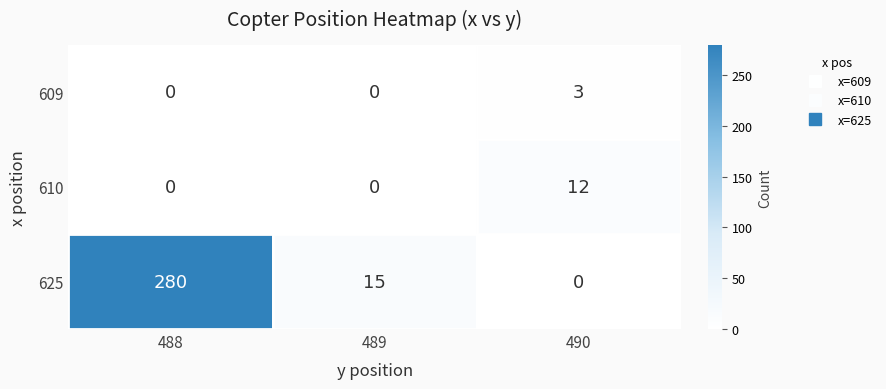

Which series has the largest total across all categories?

625